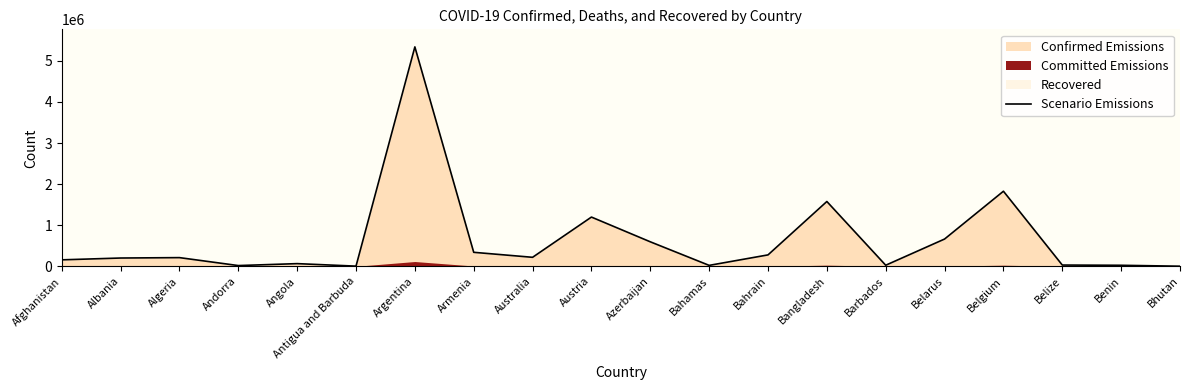

What is the sum of the values at Bhutan and Angola?

67900